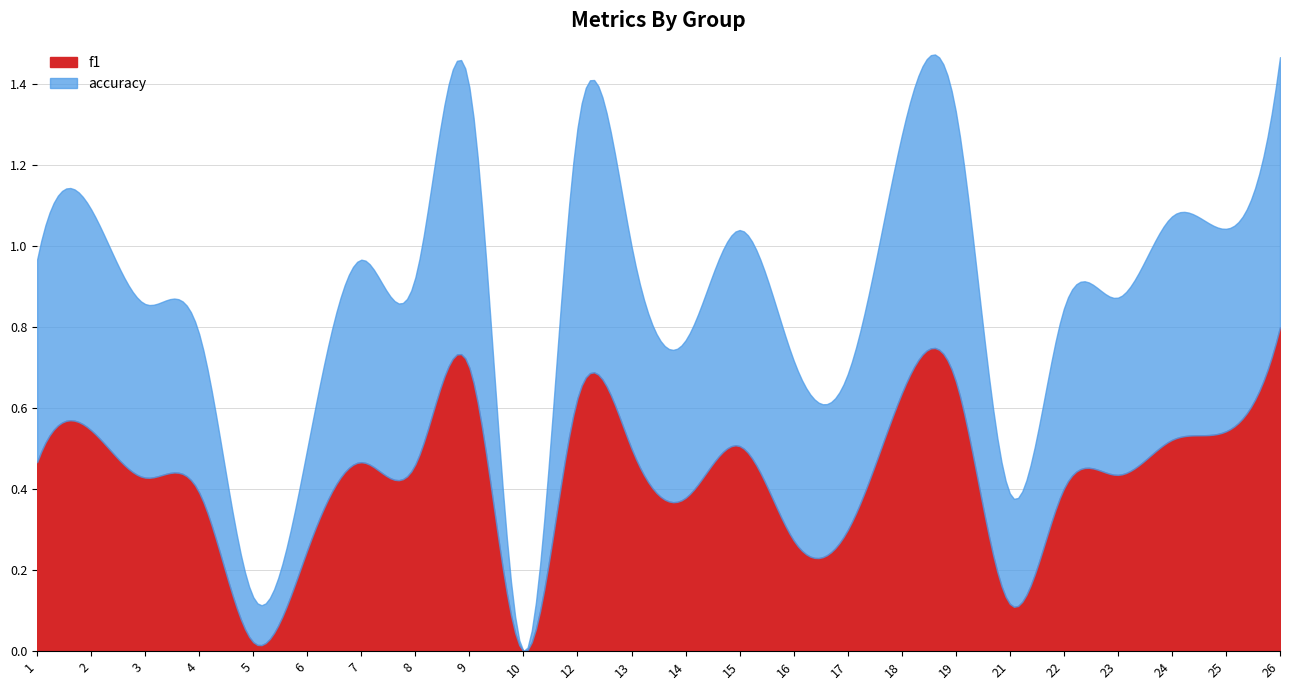

Rank the series by their average value, from highest to lowest.

accuracy, f1